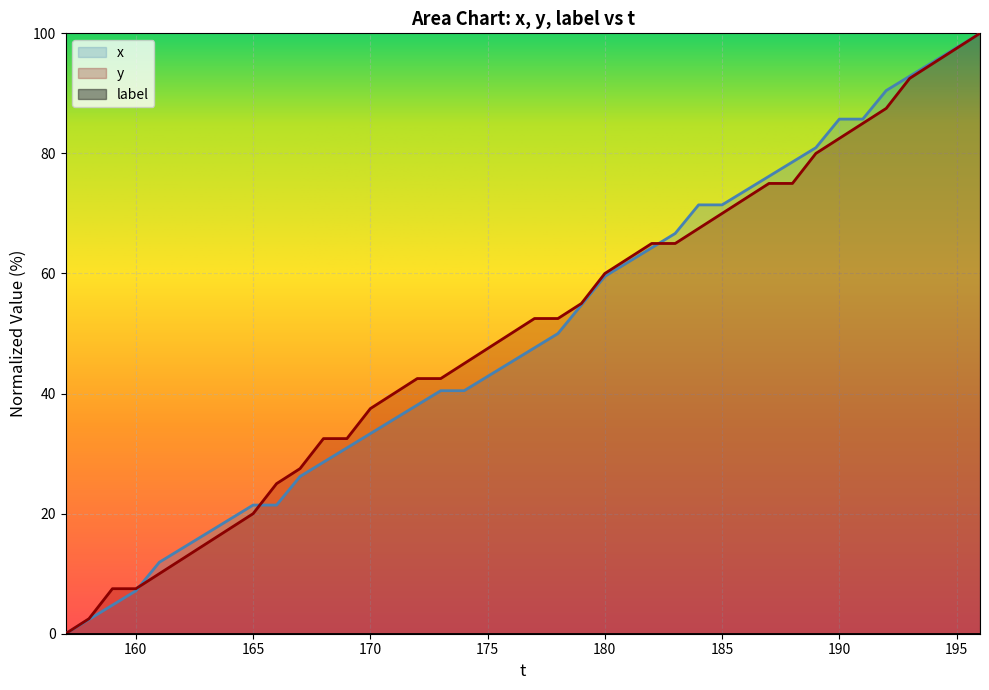

Is the value of x at 190 greater than the value of y at 175?

Yes